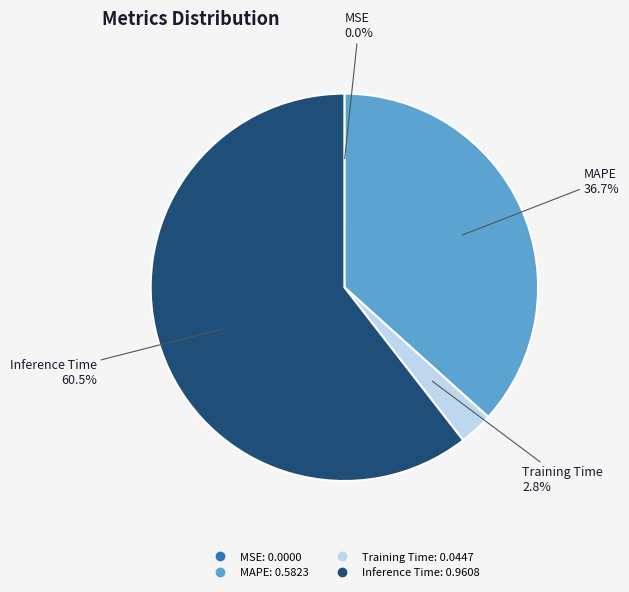

Does any single category account for the majority?

Yes